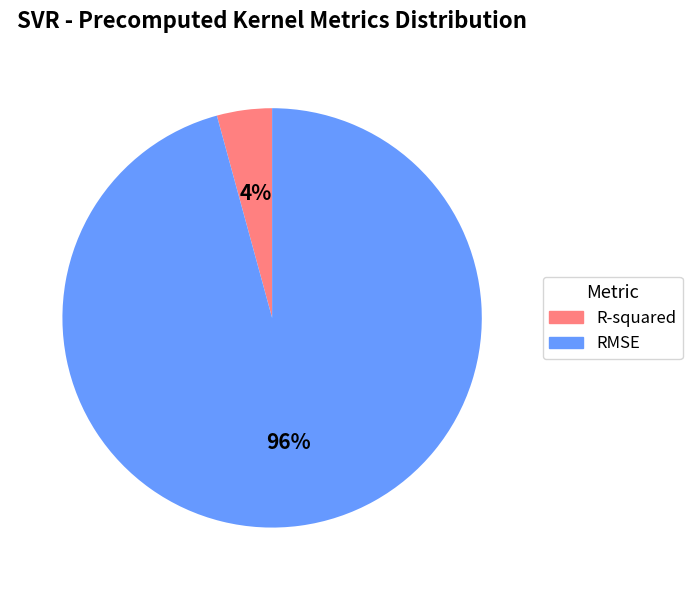

Which has a higher value, R-squared or RMSE?

RMSE